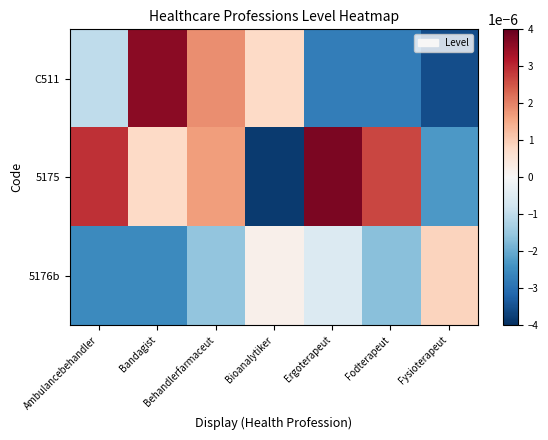

List the series in order of their overall mean, lowest first.

5176b, C511, 5175